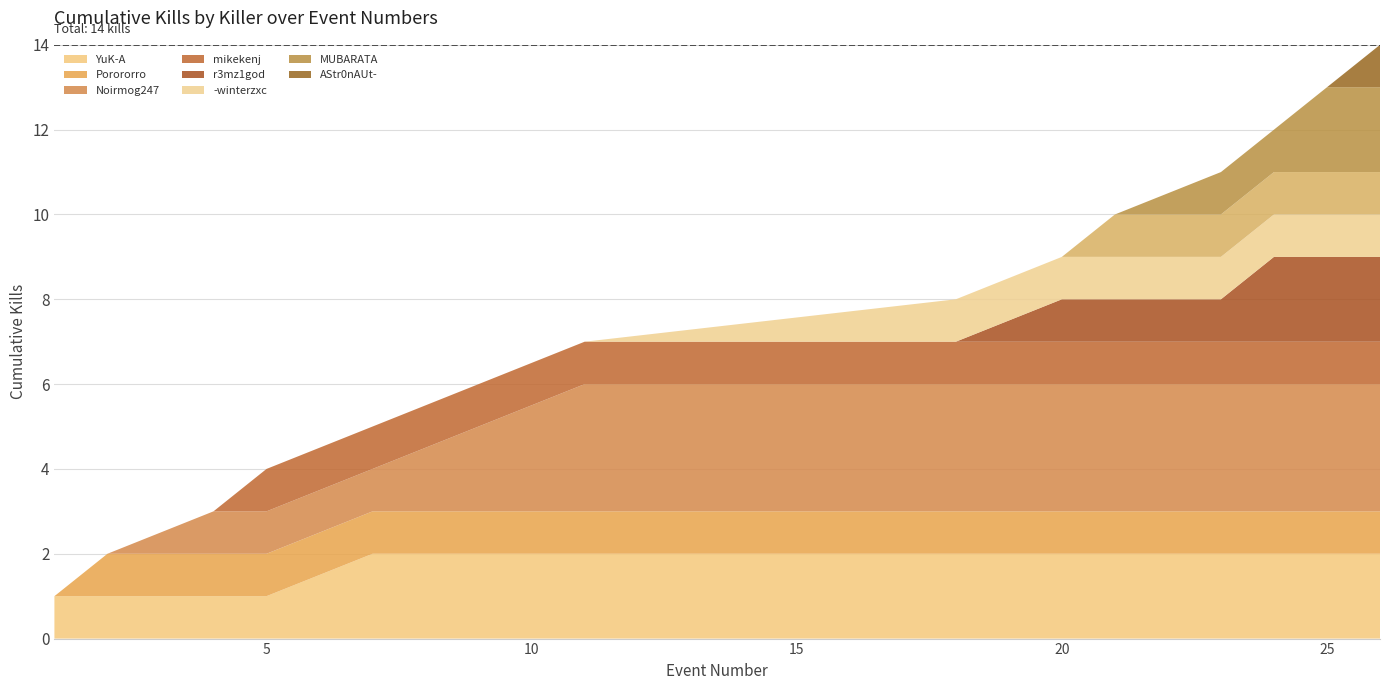

Reading left to right, what are all the values shown in this chart?

0=1	1=1	2=0	3=0	4=1	5=1	6=1	7=0	8=1	9=0	10=1	11=1	12=1	13=1